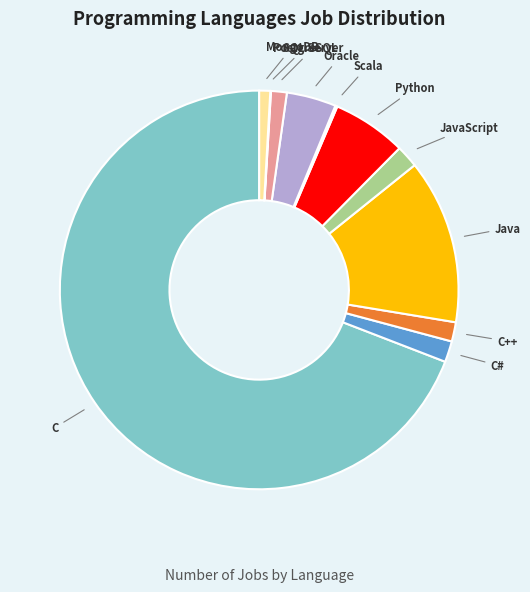

Between Oracle and JavaScript, which is larger?

Oracle